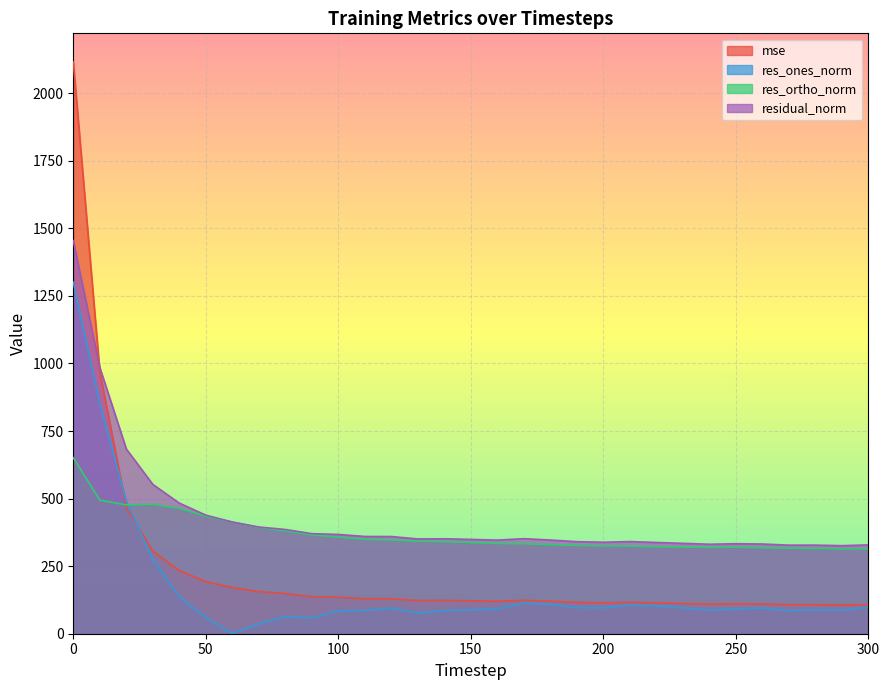

Does the chart display data point markers on the line(s)?

No